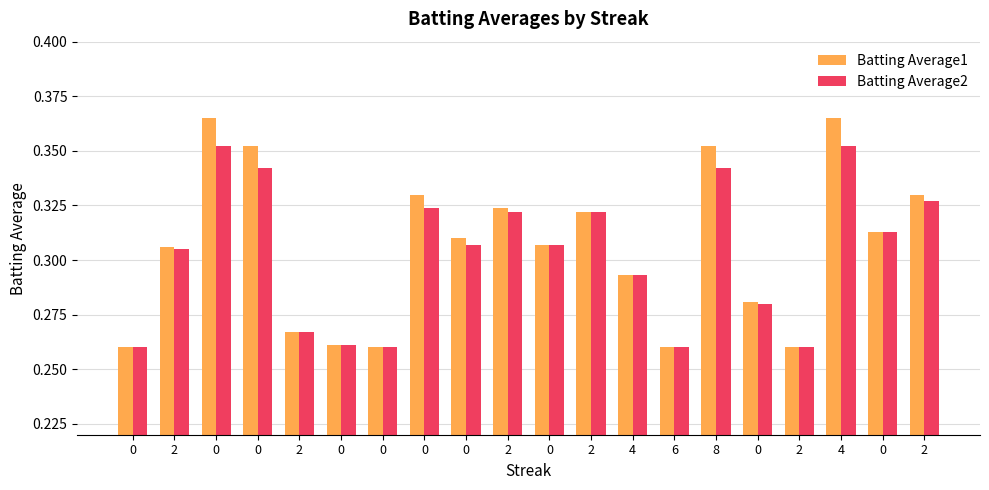

List the labels in order of Batting Average1 value, smallest first.

0, 0, 6, 2, 0, 2, 0, 4, 2, 0, 0, 0, 2, 2, 0, 2, 0, 8, 0, 4